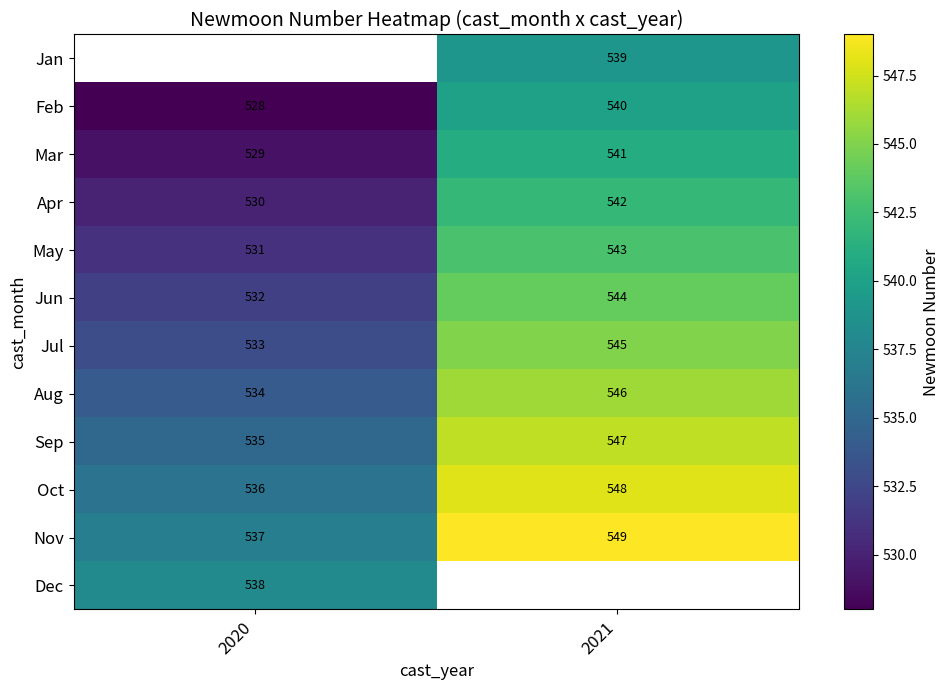

How many data points does each series have?

2